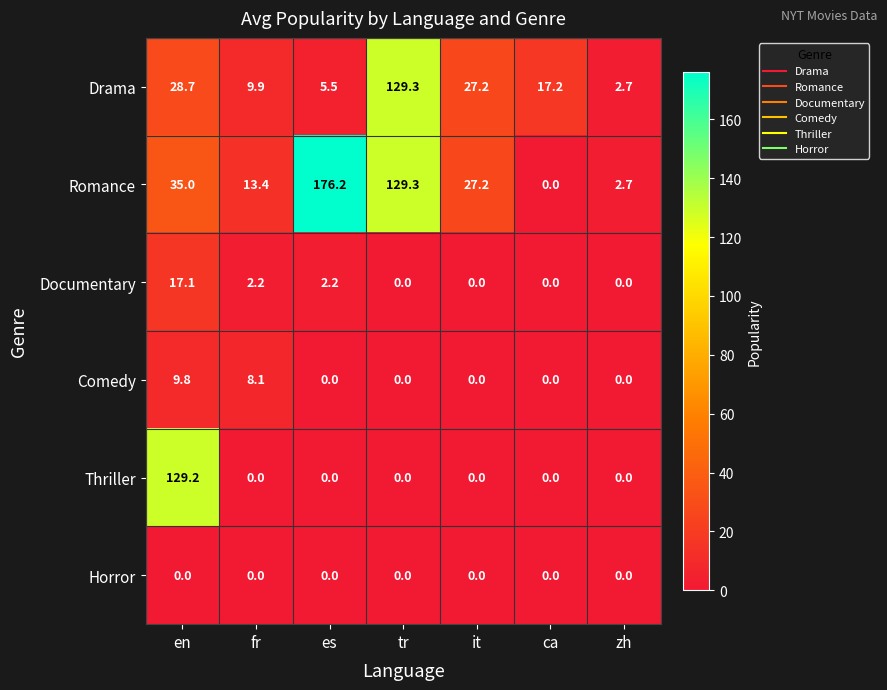

What is the difference between the maximum and minimum values in the Thriller series?

129.2